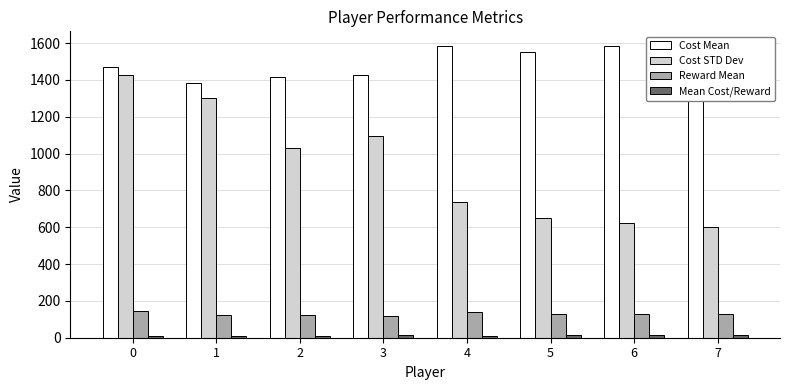

What is the difference between the second highest and minimum values in the Cost STD Dev series?

700.8